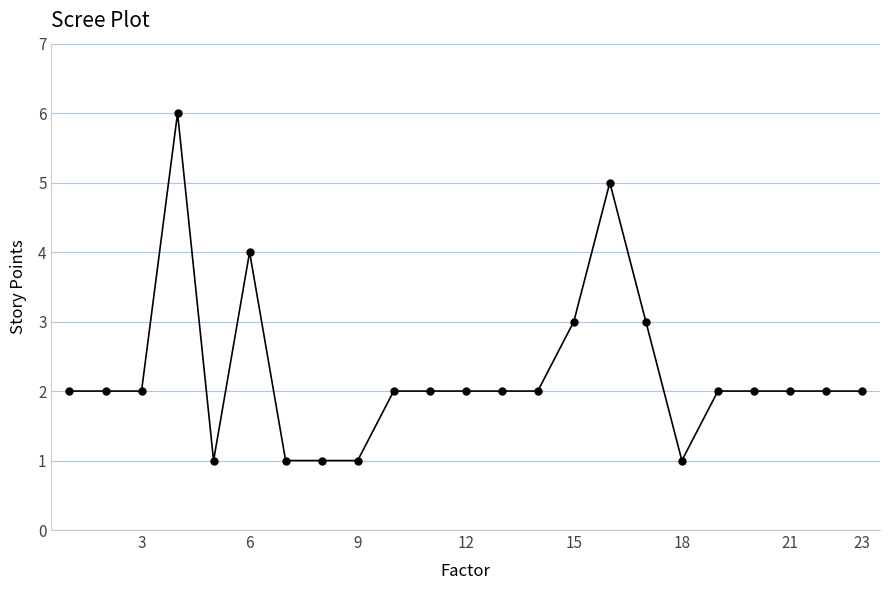

Reading right to left, what are all the values shown in this chart?

2	2	2	2	2	1	3	5	3	2	2	2	2	2	1	1	1	4	1	6	2	2	2